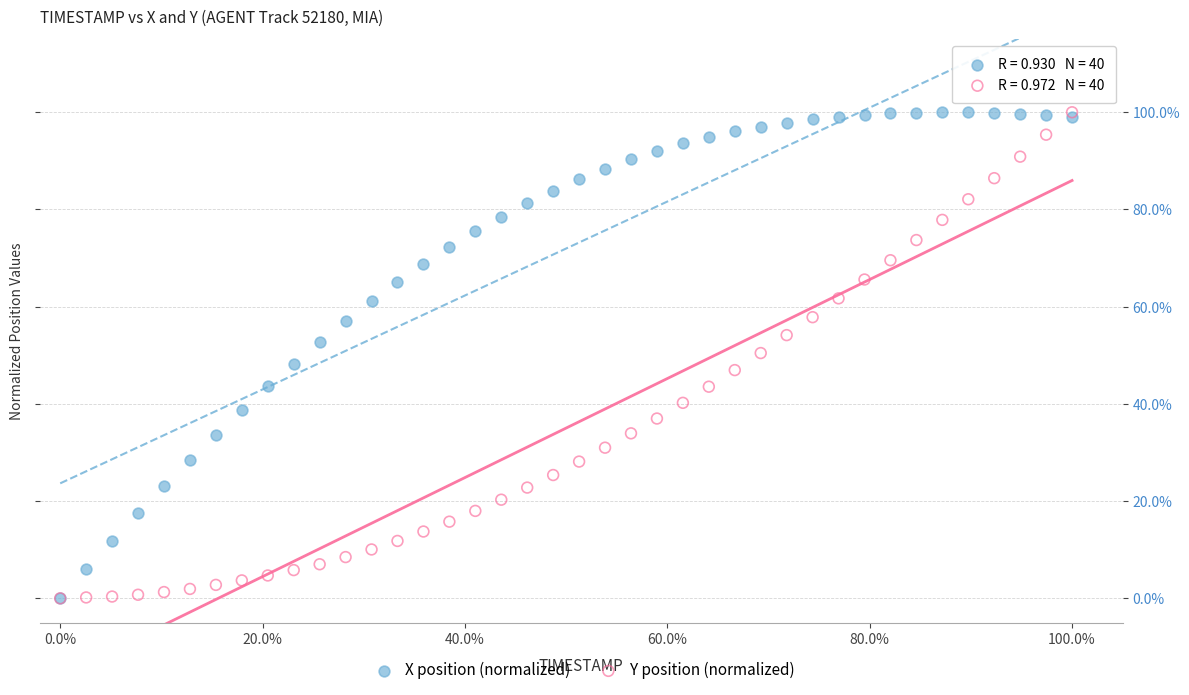

What are all the series names shown in the legend?

X position (normalized), Y position (normalized)